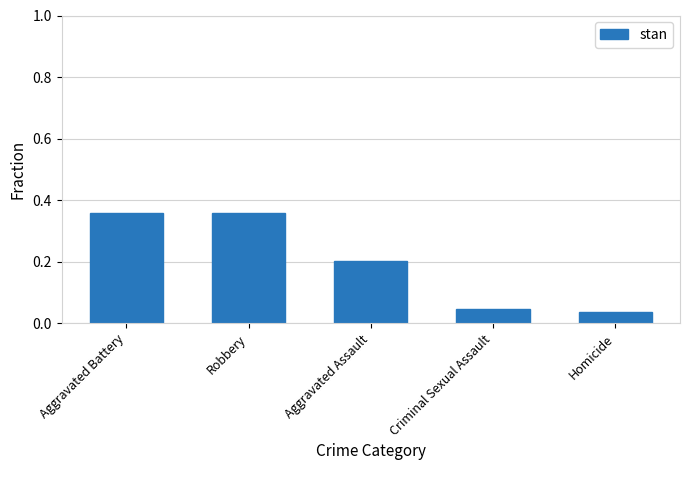

What is the difference between the maximum and second lowest values?

0.3